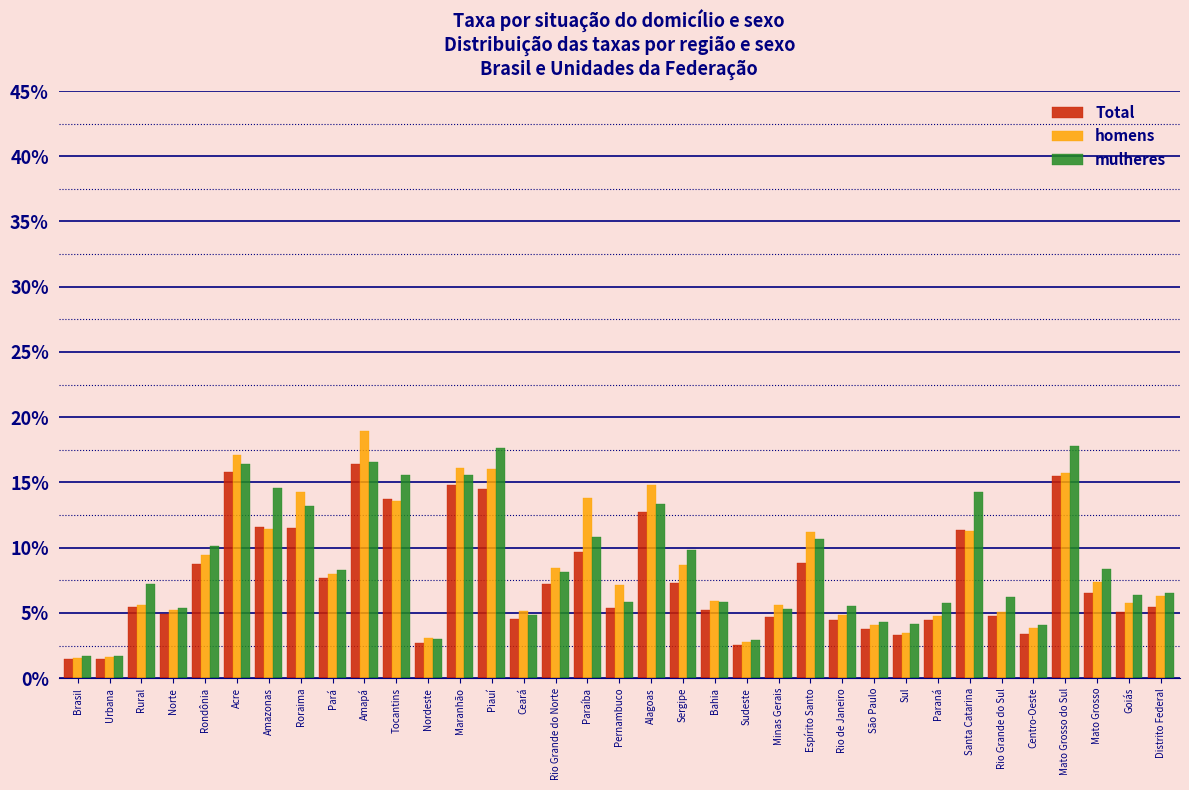

What is the total value across all series at Pernambuco?

18.3